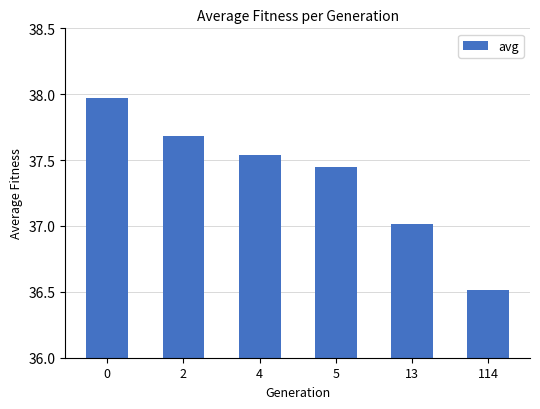

List the labels in order of value, largest first.

0, 2, 4, 5, 13, 114